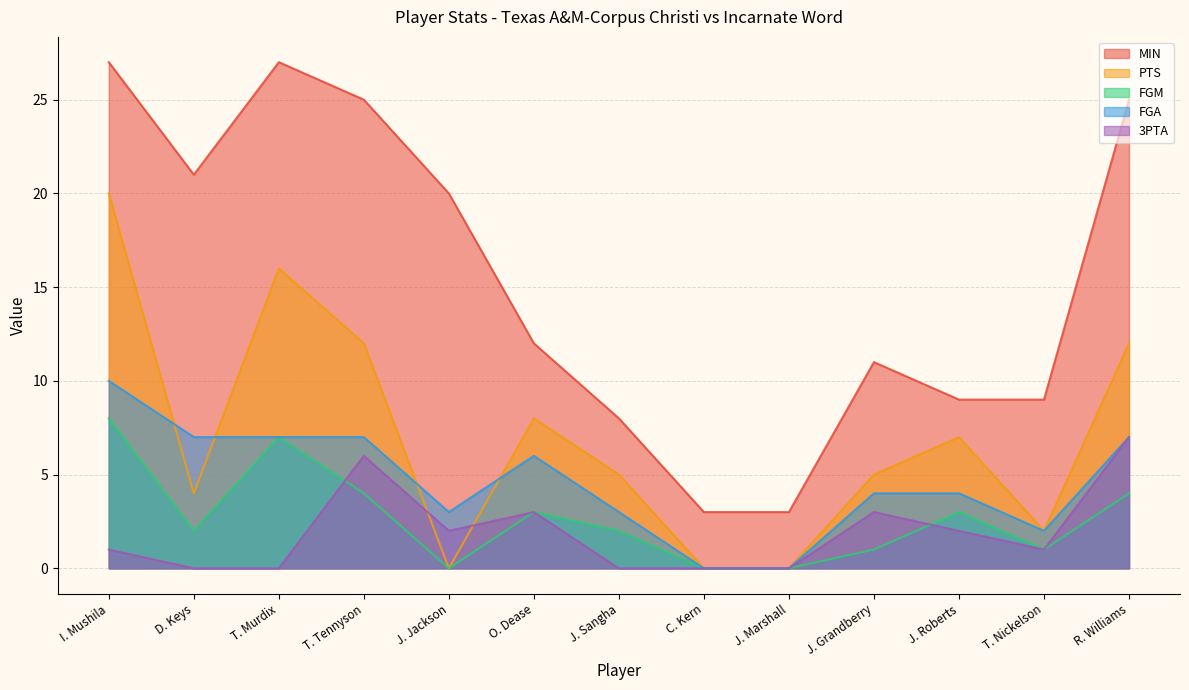

What is the sum of the MIN values at T. Tennyson and T. Nickelson?

34